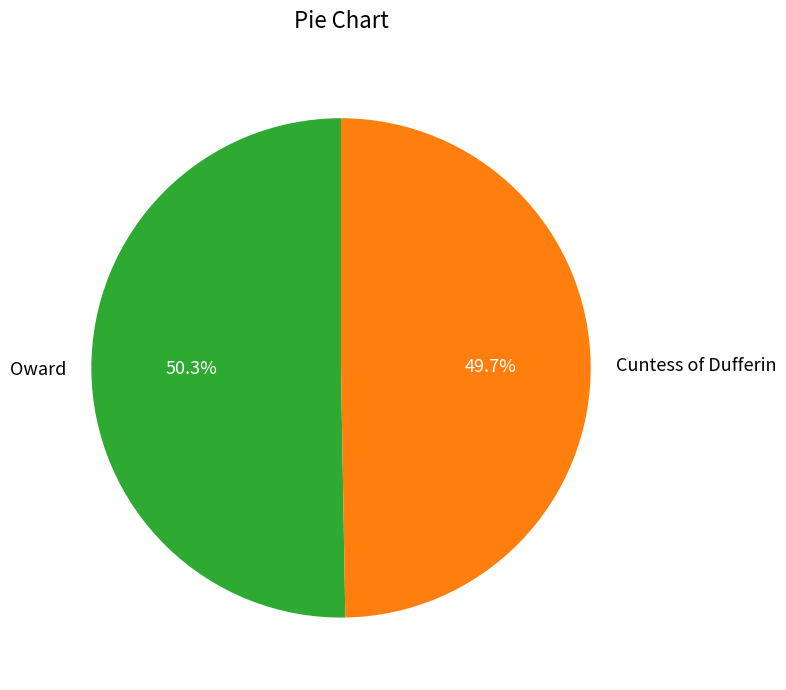

True or false: Cuntess of Dufferin accounts for 36% of the total.

False